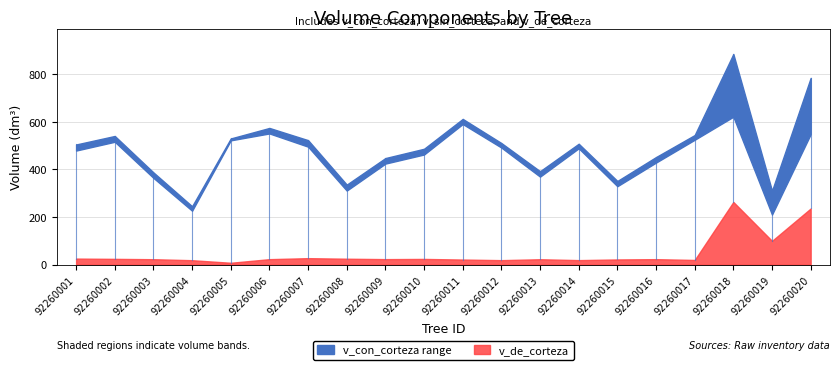

In v_de_corteza, how many points are higher than both neighbors (excluding endpoints)?

5